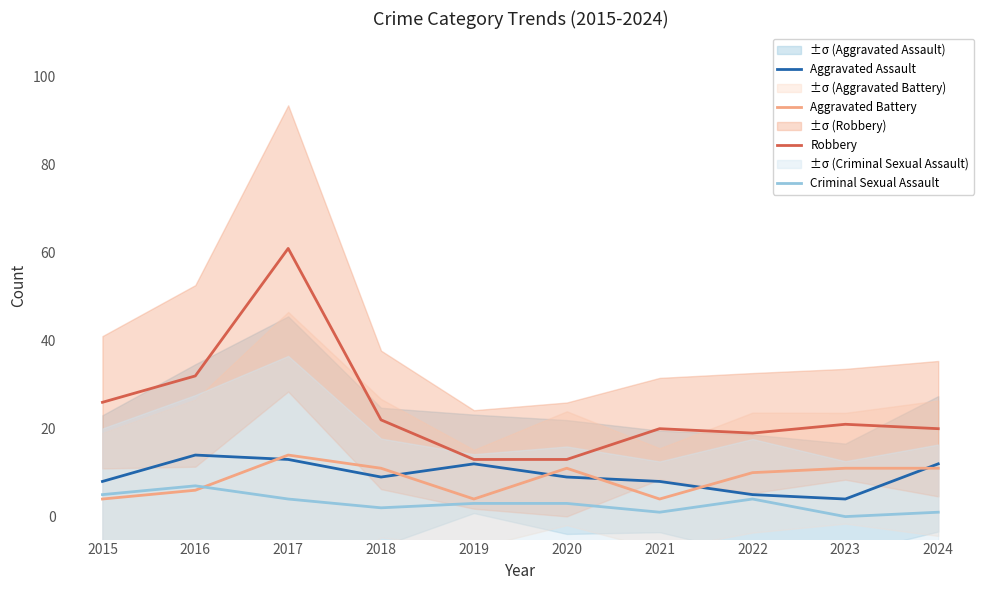

True or false: Aggravated Assault and Criminal Sexual Assault cross at least once.

False